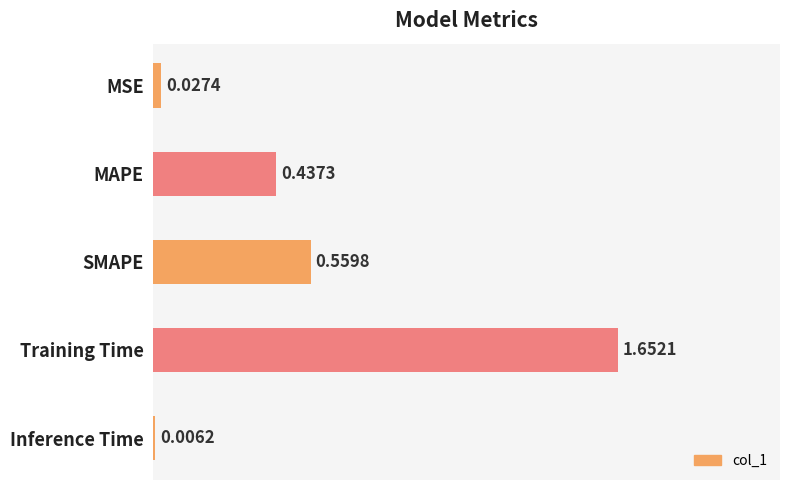

What is the change in value from SMAPE to Training Time?

+1.1